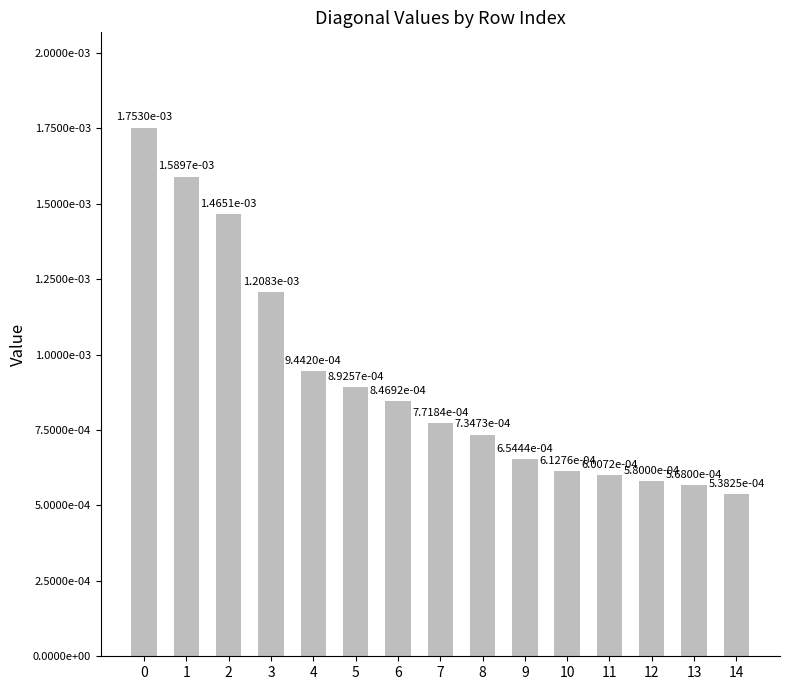

Rank the categories by value from highest to lowest.

0, 1, 2, 3, 4, 5, 6, 7, 8, 9, 10, 11, 12, 13, 14